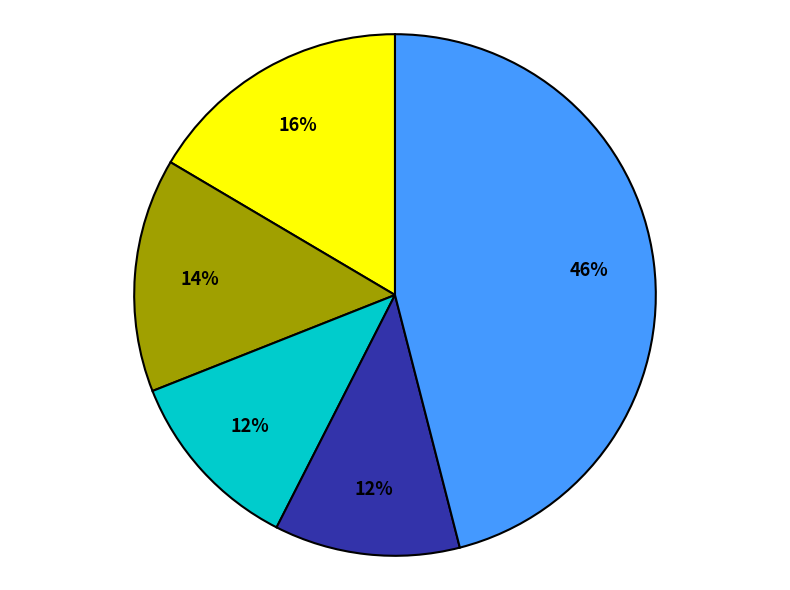

Does any single category account for the majority?

No